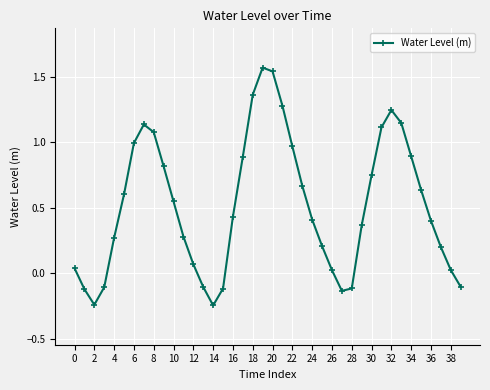

How many series are shown in this chart?

1